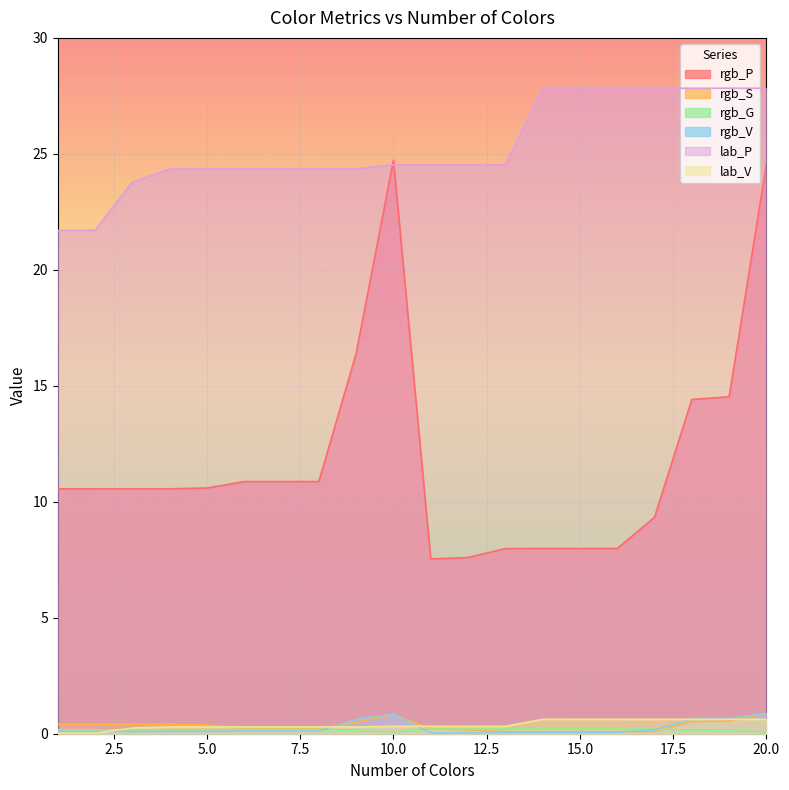

What is the approximate value of rgb_V at 6?

0.1